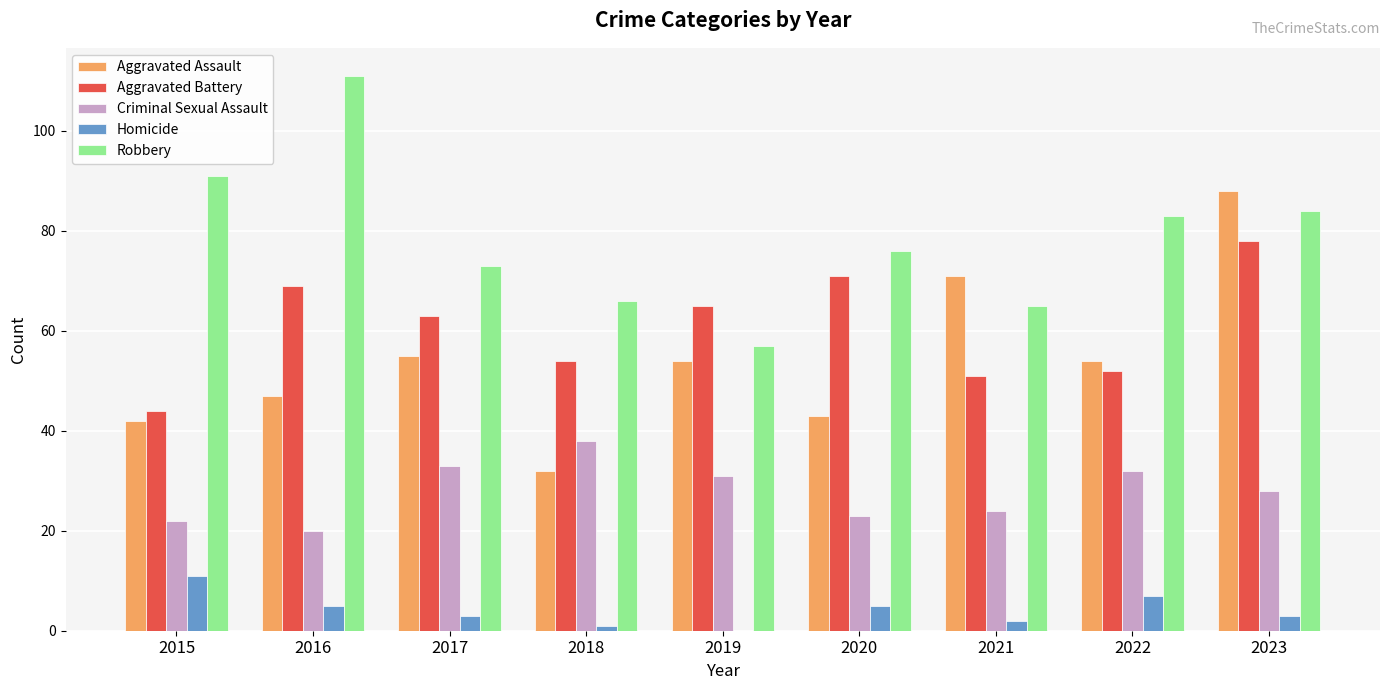

True or false: Aggravated Battery has a value of 44 at 2015.

True